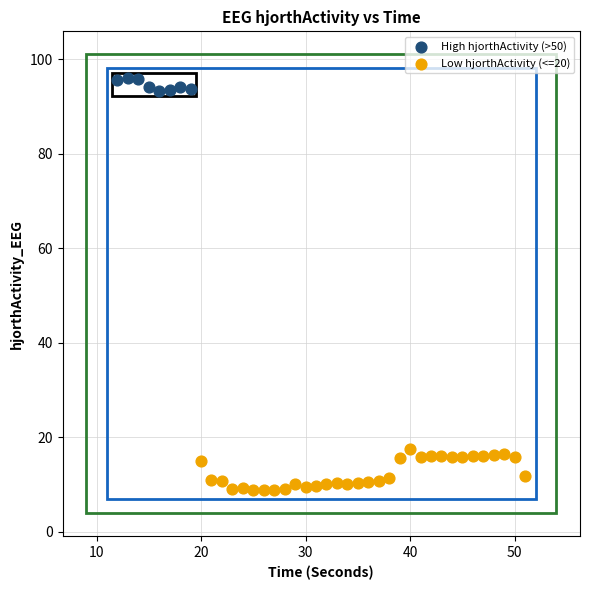

Which series reaches the minimum Y coordinate?

Low hjorthActivity (<=20)